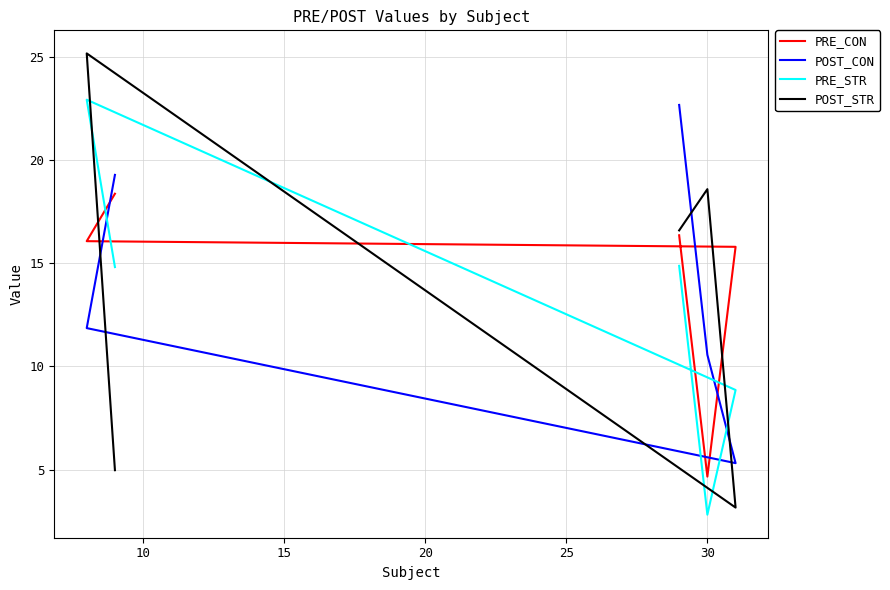

Reading left to right, list all the values displayed in this chart.

PRE_CON: 16.4	4.7	15.8	16.1	18.4
POST_CON: 22.7	10.6	5.3	11.9	19.3
PRE_STR: 14.9	2.8	8.9	22.9	14.8
POST_STR: 16.6	18.6	3.2	25.2	5.0